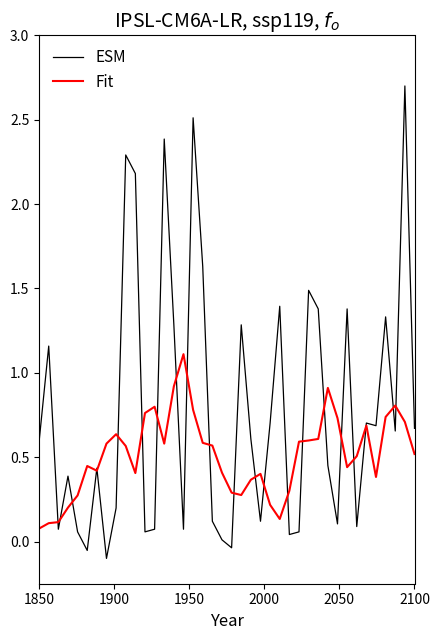

List the series in order of their overall mean, highest first.

ESM, Fit